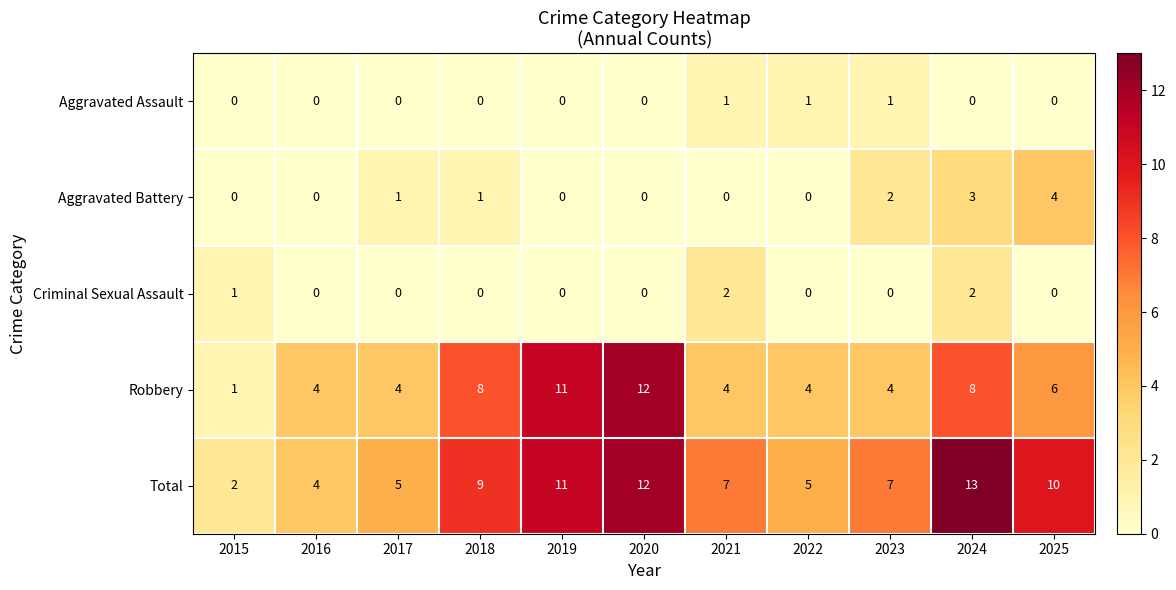

How many values in Aggravated Battery are above zero?

5